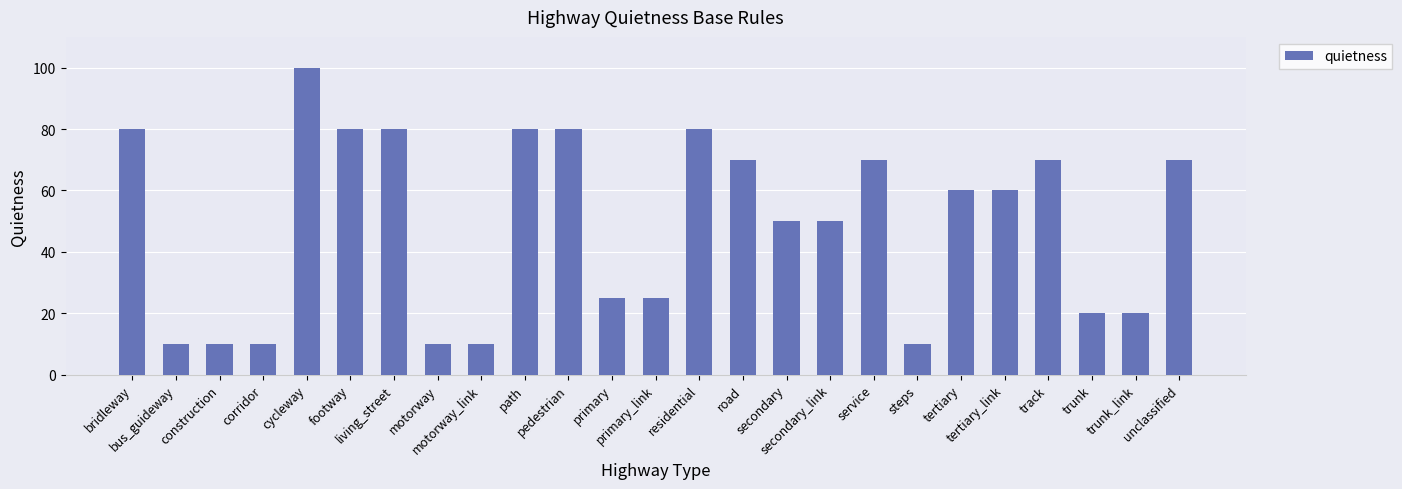

What is the difference between the values at secondary_link and trunk?

30